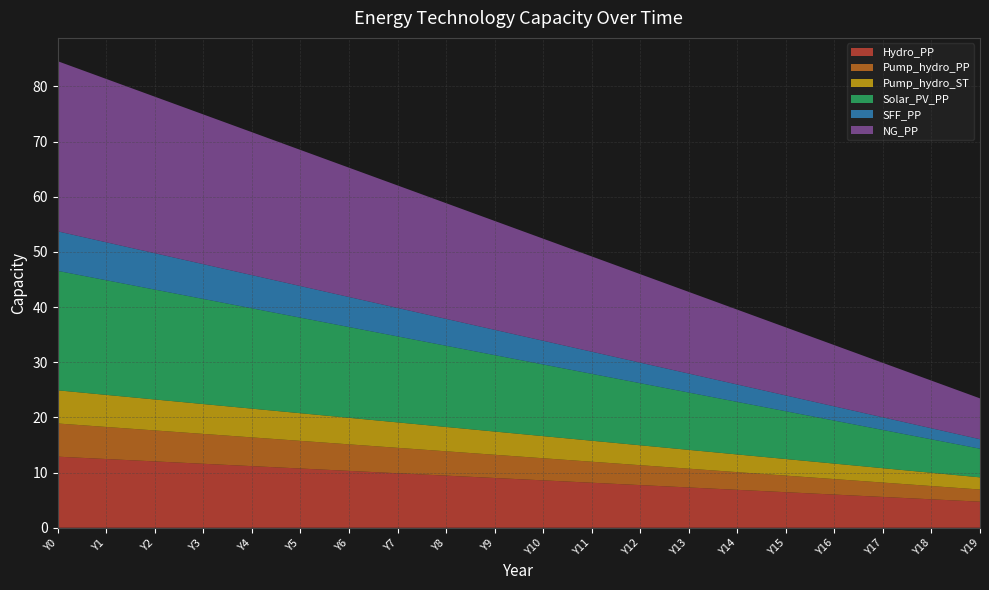

Reading right to left, list all the values displayed in this chart.

Hydro_PP: Y19=4.7	Y18=5.2	Y17=5.6	Y16=6.0	Y15=6.4	Y14=6.9	Y13=7.3	Y12=7.7	Y11=8.2	Y10=8.6	Y9=9.0	Y8=9.4	Y7=9.9	Y6=10.3	Y5=10.7	Y4=11.2	Y3=11.6	Y2=12.0	Y1=12.5	Y0=12.9
Pump_hydro_PP: Y19=2.2	Y18=2.4	Y17=2.6	Y16=2.8	Y15=3.0	Y14=3.2	Y13=3.4	Y12=3.6	Y11=3.8	Y10=4.0	Y9=4.2	Y8=4.4	Y7=4.6	Y6=4.8	Y5=5.0	Y4=5.2	Y3=5.4	Y2=5.6	Y1=5.8	Y0=6.0
Pump_hydro_ST: Y19=2.2	Y18=2.4	Y17=2.6	Y16=2.8	Y15=3.0	Y14=3.2	Y13=3.4	Y12=3.6	Y11=3.8	Y10=4.0	Y9=4.2	Y8=4.4	Y7=4.6	Y6=4.8	Y5=5.0	Y4=5.2	Y3=5.4	Y2=5.6	Y1=5.8	Y0=6.0
Solar_PV_PP: Y19=5.2	Y18=6.1	Y17=6.9	Y16=7.8	Y15=8.7	Y14=9.5	Y13=10.4	Y12=11.3	Y11=12.1	Y10=13.0	Y9=13.9	Y8=14.7	Y7=15.6	Y6=16.5	Y5=17.3	Y4=18.2	Y3=19.1	Y2=19.9	Y1=20.8	Y0=21.6
SFF_PP: Y19=1.7	Y18=2.0	Y17=2.3	Y16=2.6	Y15=2.9	Y14=3.2	Y13=3.4	Y12=3.7	Y11=4.0	Y10=4.3	Y9=4.6	Y8=4.9	Y7=5.2	Y6=5.4	Y5=5.7	Y4=6.0	Y3=6.3	Y2=6.6	Y1=6.9	Y0=7.2
NG_PP: Y19=7.4	Y18=8.6	Y17=9.9	Y16=11.1	Y15=12.3	Y14=13.6	Y13=14.8	Y12=16.0	Y11=17.3	Y10=18.5	Y9=19.7	Y8=21.0	Y7=22.2	Y6=23.4	Y5=24.7	Y4=25.9	Y3=27.1	Y2=28.4	Y1=29.6	Y0=30.8